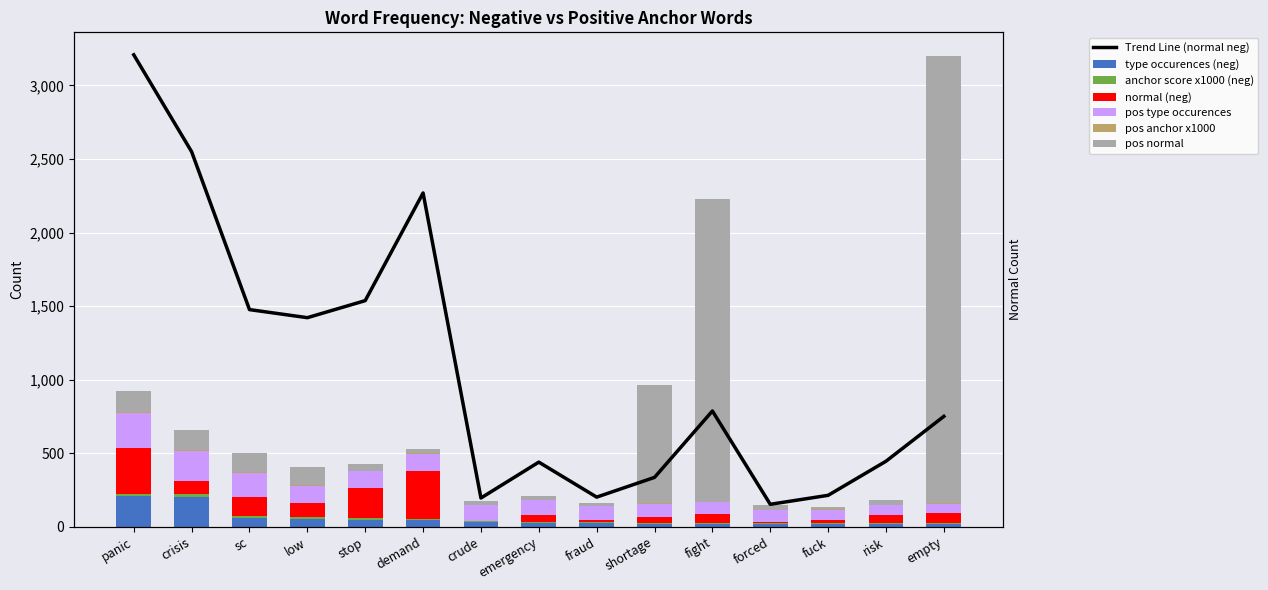

What is the value of the type occurences (neg) bar at the 12th from the left?

20